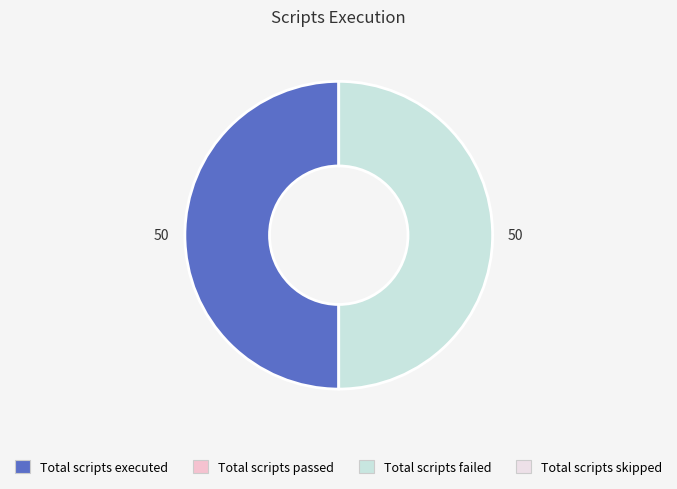

Which slice is the largest?

Total scripts executed